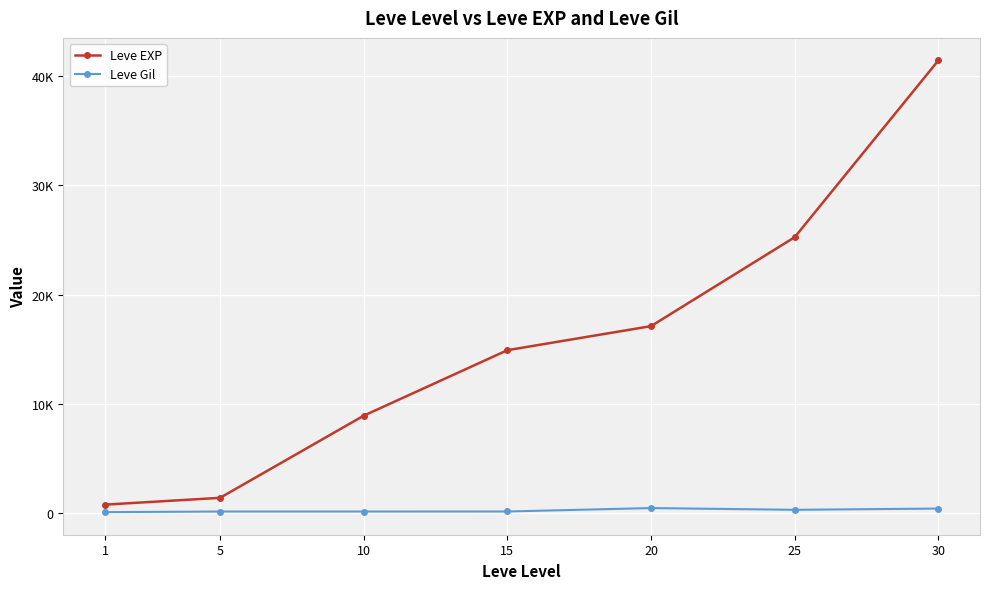

Between 20 and 30, which series saw the biggest shift?

Leve EXP